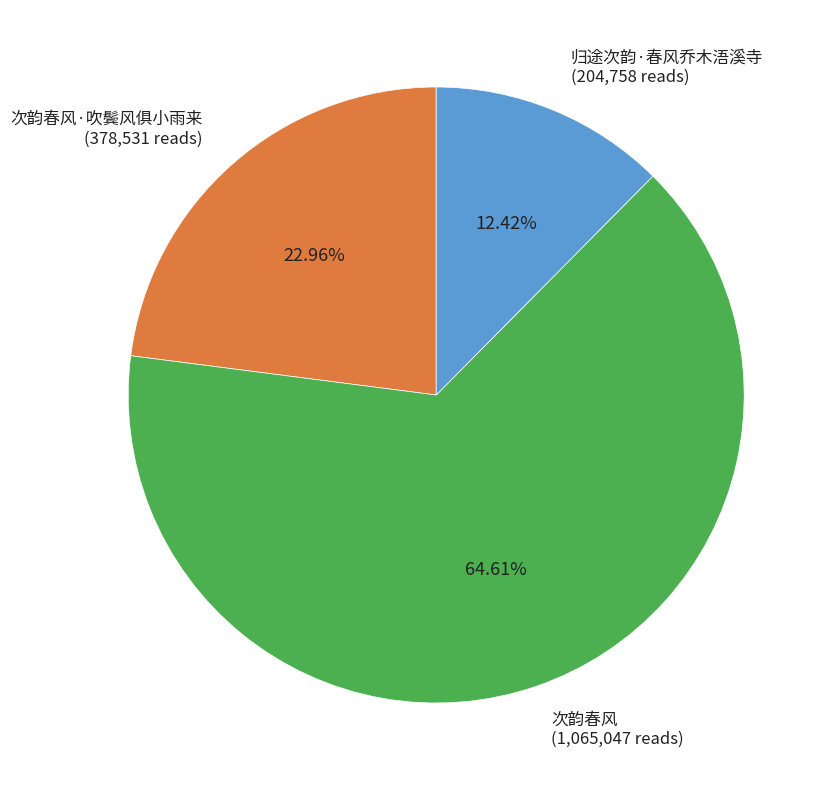

Does 归途次韵·春风乔木浯溪寺 (204,758 reads) account for over 50% of the chart?

No